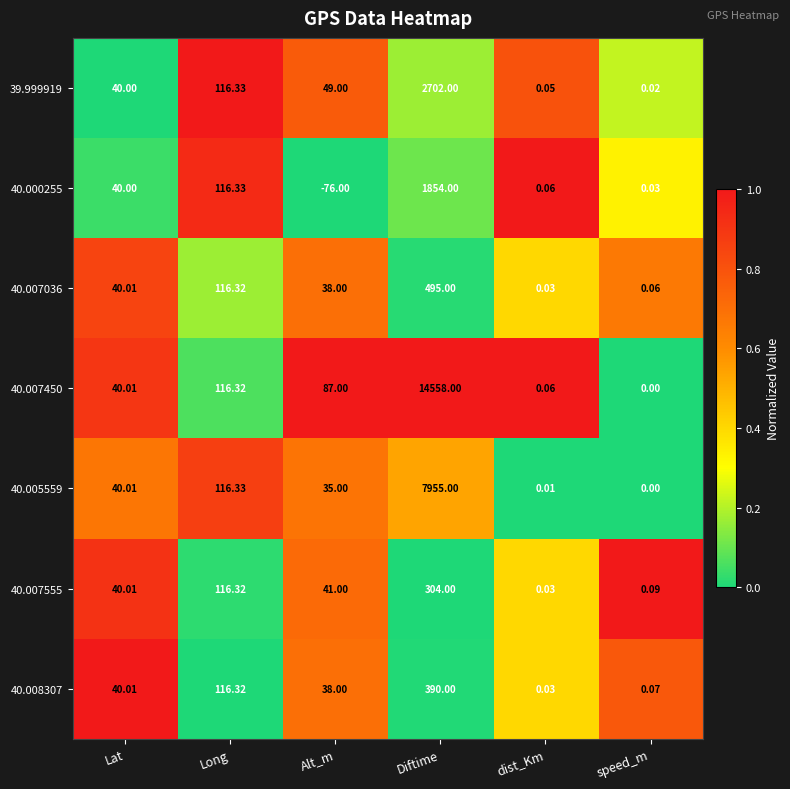

At which label is 40.000255 closest to 889?

Long